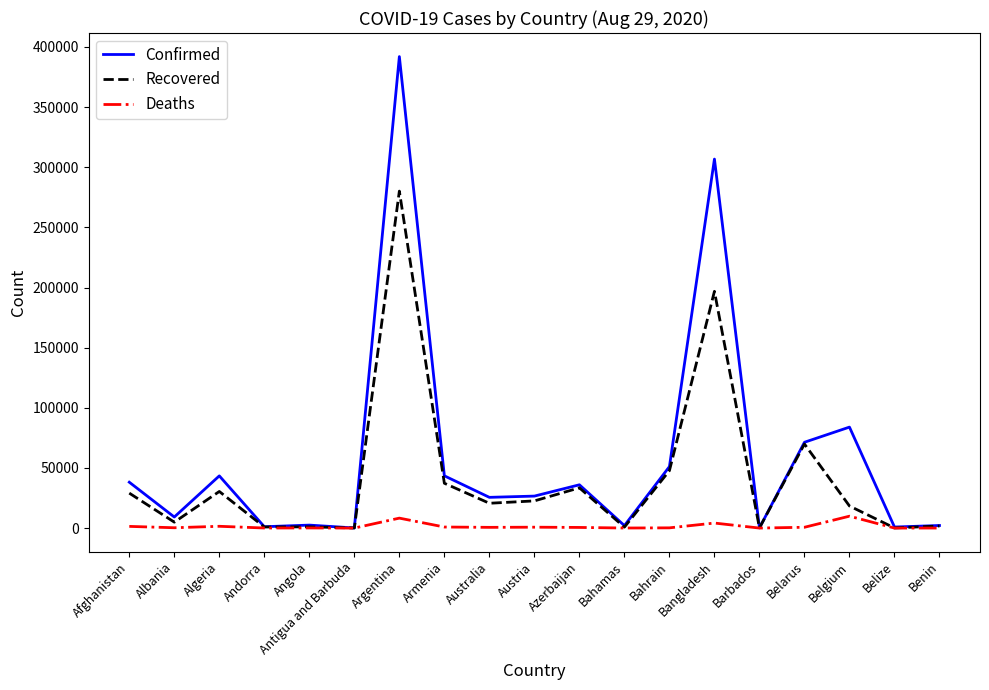

What is the total value across all series at Algeria?

75322